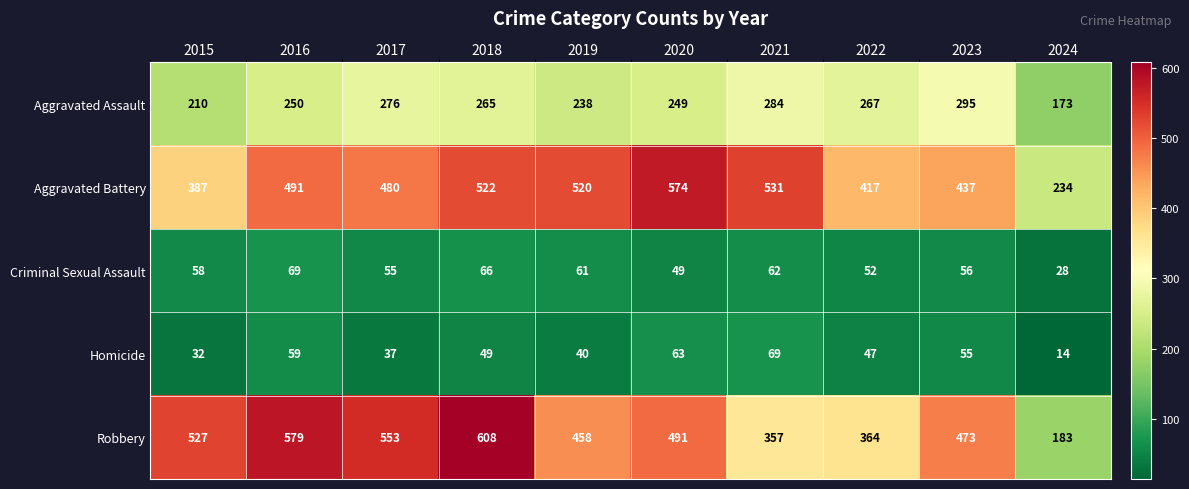

What is the sum of the Homicide values at 2017 and 2019?

77